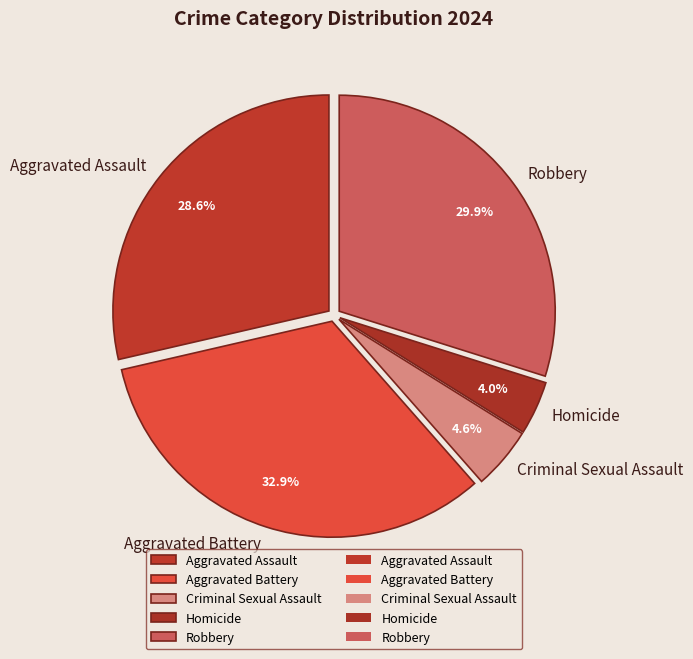

To the nearest percent, what portion does Homicide represent?

4%